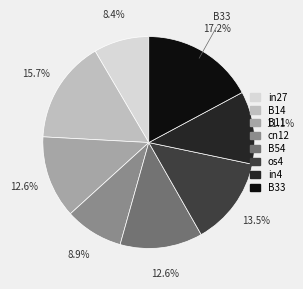

Is there any slice that represents more than half of the pie?

No